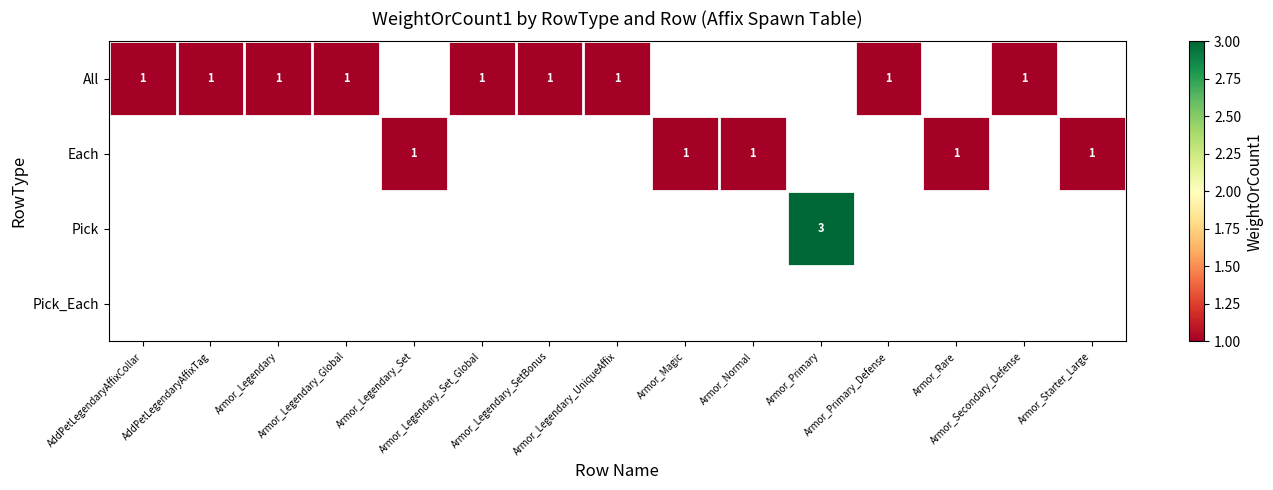

At Armor_Legendary, list the series in order from largest to smallest.

All, Each, Pick, Pick_Each